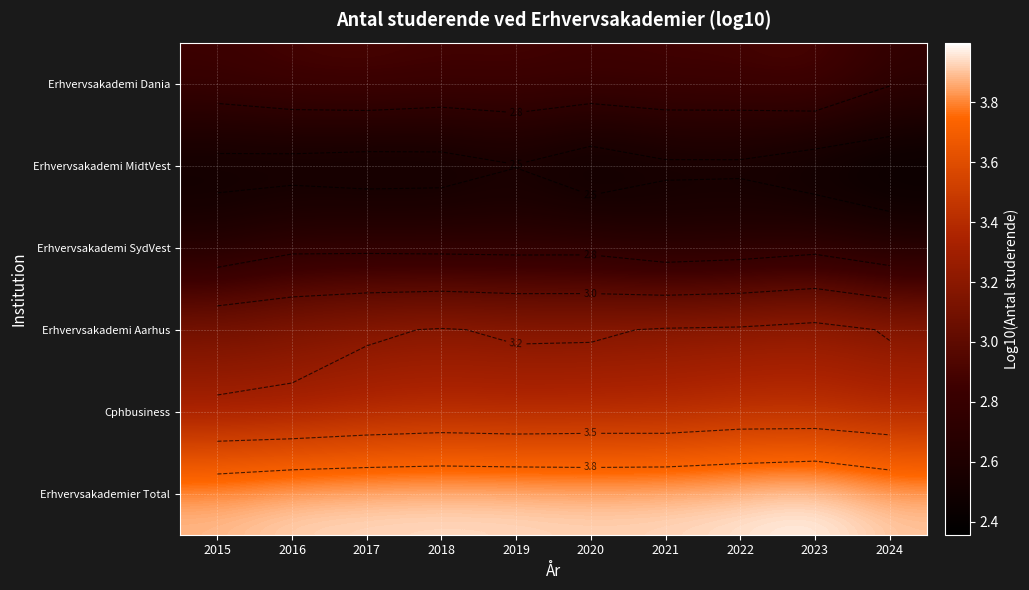

At which category is the sum across all series the highest?

2023